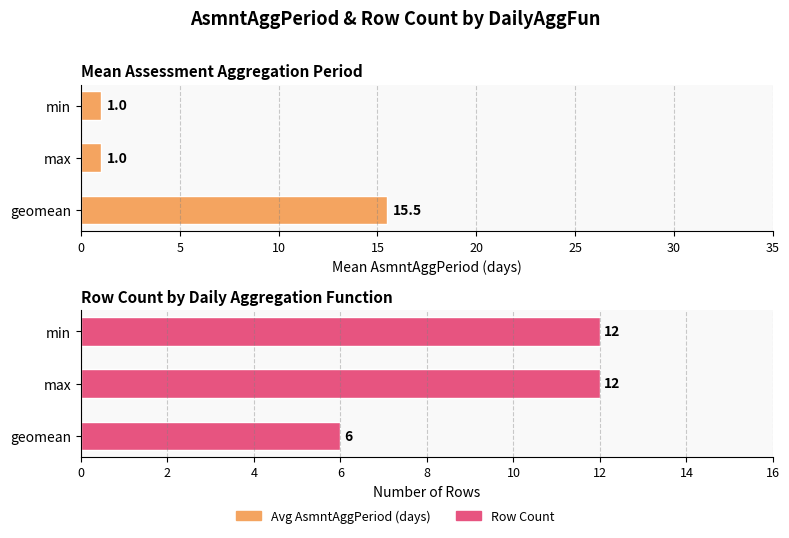

Which series changed the most between geomean and min?

Avg AsmntAggPeriod